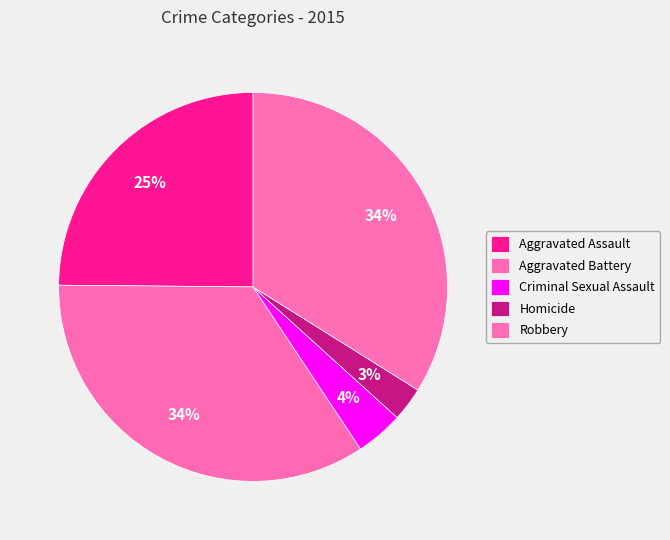

What is the change in value from Aggravated Assault to Robbery?

+48